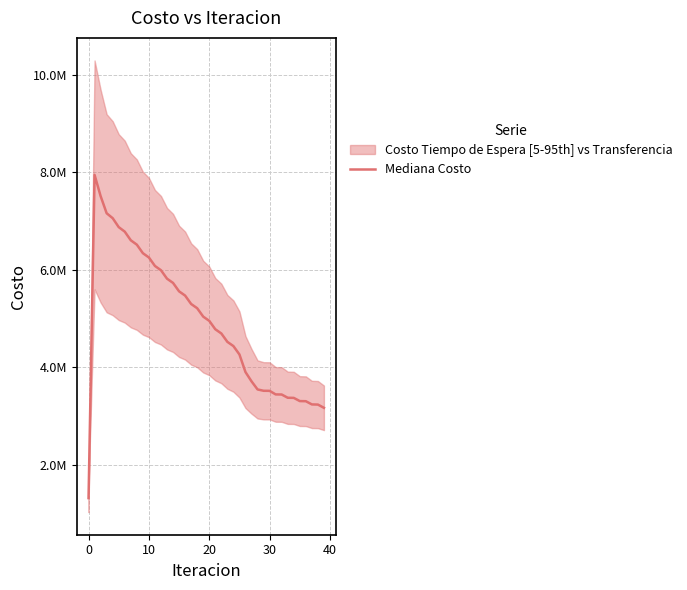

Does the chart have visible grid lines?

Yes